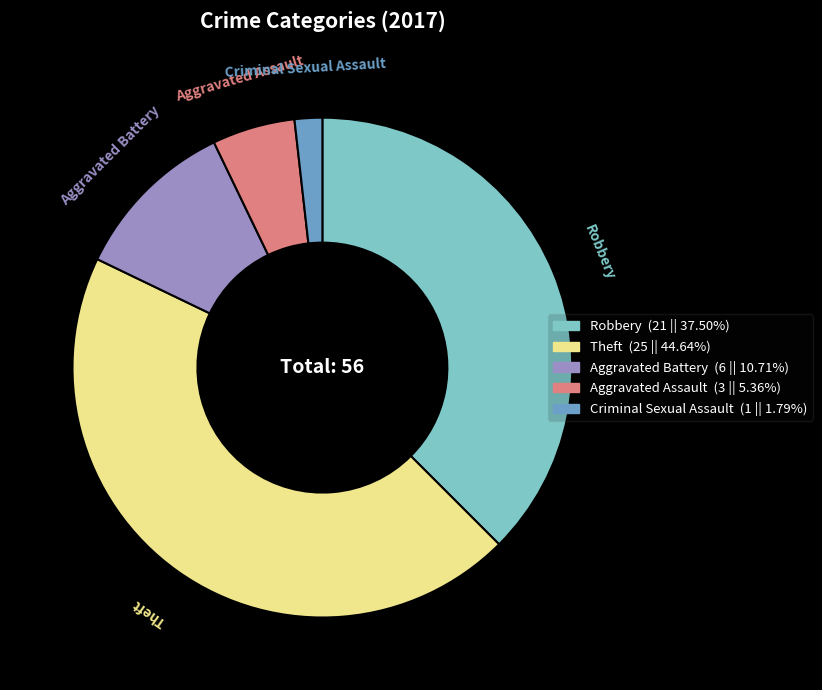

Approximately how many times larger is the value at Theft compared to Aggravated Battery?

4.2